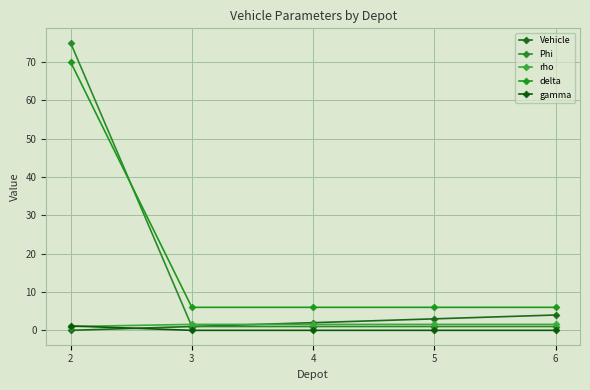

What are all the series names shown in the legend?

Vehicle, Phi, rho, delta, gamma